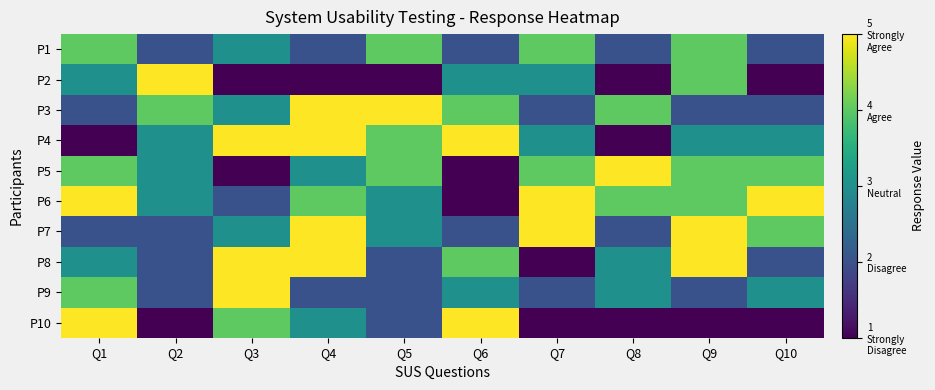

Between Q5 and Q3, which is larger?

Q5